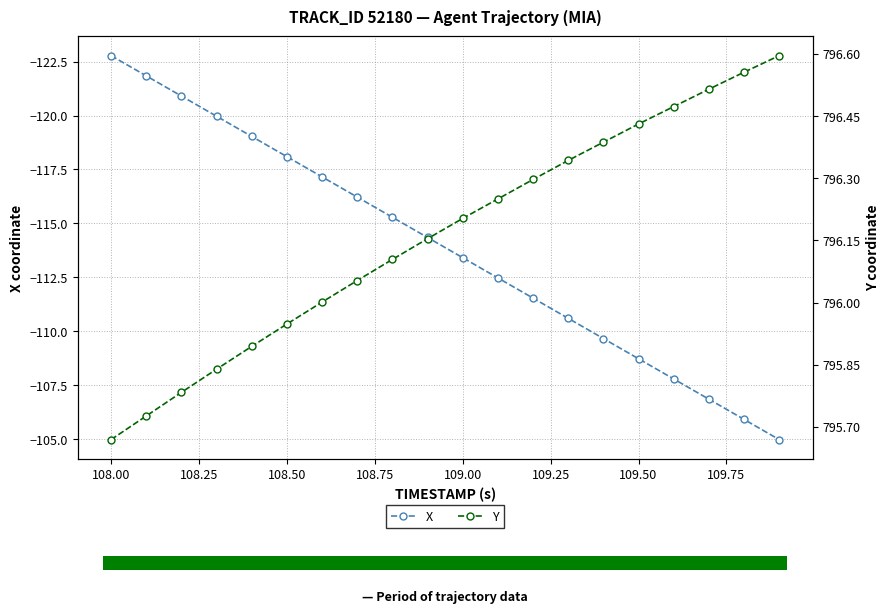

Read the Y value at 109.00.

796.2